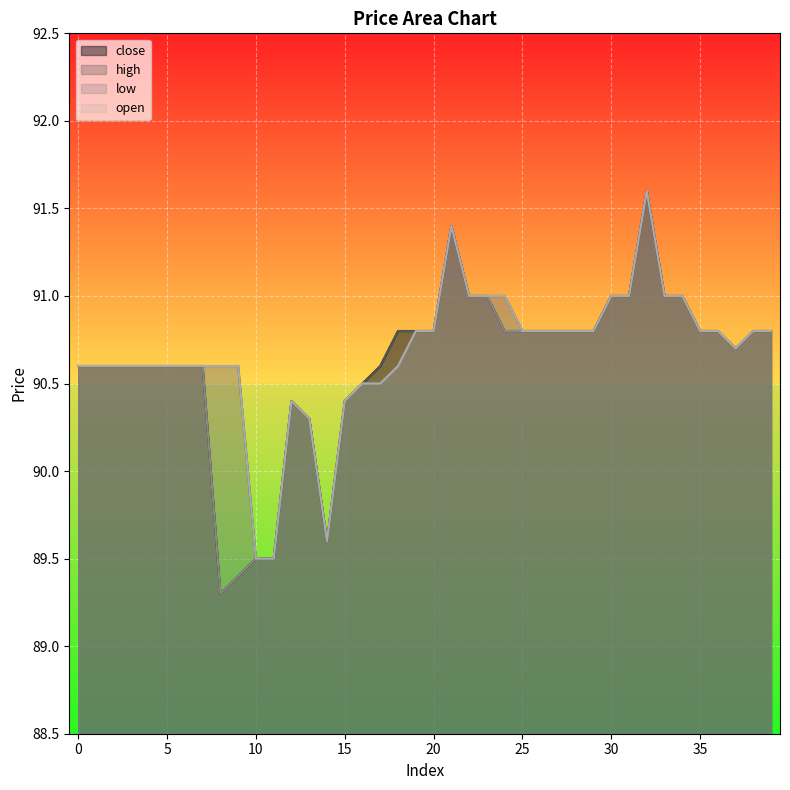

Reading left to right, transcribe all the data shown in this chart.

close: 90.6	90.6	90.6	90.6	90.6	90.6	90.6	90.6	89.3	89.4	89.5	89.5	90.4	90.3	89.6	90.4	90.5	90.6	90.8	90.8	90.8	91.4	91.0	91.0	90.8	90.8	90.8	90.8	90.8	90.8	91.0	91.0	91.6	91.0	91.0	90.8	90.8	90.7	90.8	90.8
high: 90.6	90.6	90.6	90.6	90.6	90.6	90.6	90.6	90.6	90.6	89.5	89.5	90.4	90.3	89.6	90.4	90.5	90.6	90.8	90.8	90.8	91.4	91.0	91.0	91.0	90.8	90.8	90.8	90.8	90.8	91.0	91.0	91.6	91.0	91.0	90.8	90.8	90.7	90.8	90.8
low: 90.6	90.6	90.6	90.6	90.6	90.6	90.6	90.6	89.3	89.4	89.5	89.5	90.4	90.3	89.6	90.4	90.5	90.5	90.6	90.8	90.8	91.4	91.0	91.0	90.8	90.8	90.8	90.8	90.8	90.8	91.0	91.0	91.6	91.0	91.0	90.8	90.8	90.7	90.8	90.8
open: 90.6	90.6	90.6	90.6	90.6	90.6	90.6	90.6	90.6	90.6	89.5	89.5	90.4	90.3	89.6	90.4	90.5	90.5	90.6	90.8	90.8	91.4	91.0	91.0	91.0	90.8	90.8	90.8	90.8	90.8	91.0	91.0	91.6	91.0	91.0	90.8	90.8	90.7	90.8	90.8